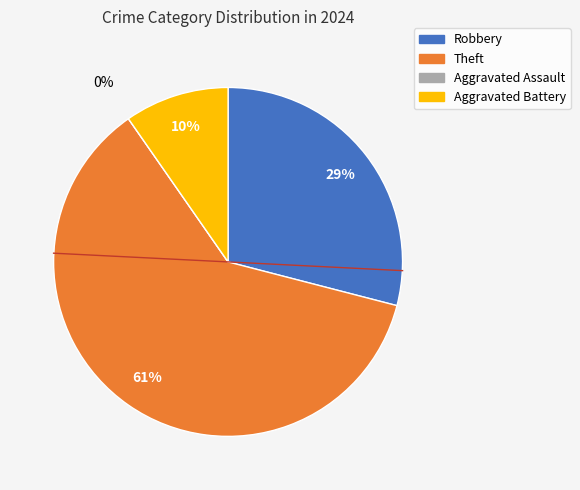

How much of the chart is everything except Aggravated Battery?

90.3%